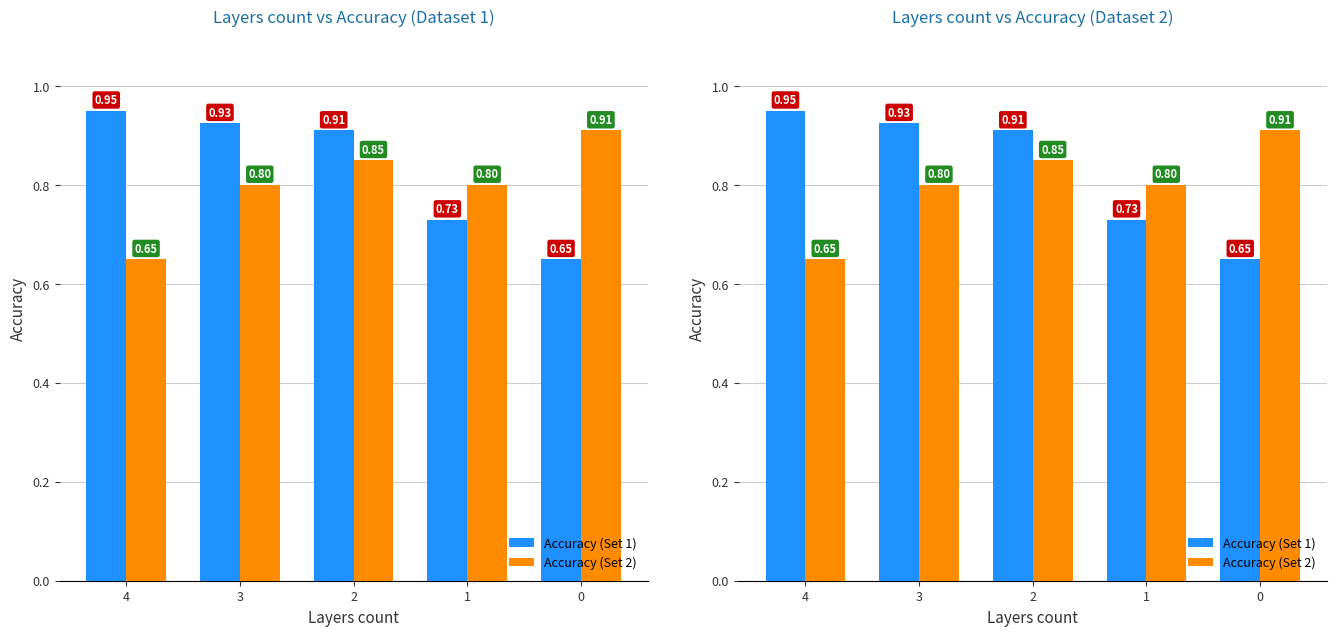

Rank the series by their maximum value, from lowest to highest.

Accuracy (Set 2), Accuracy (Set 1)